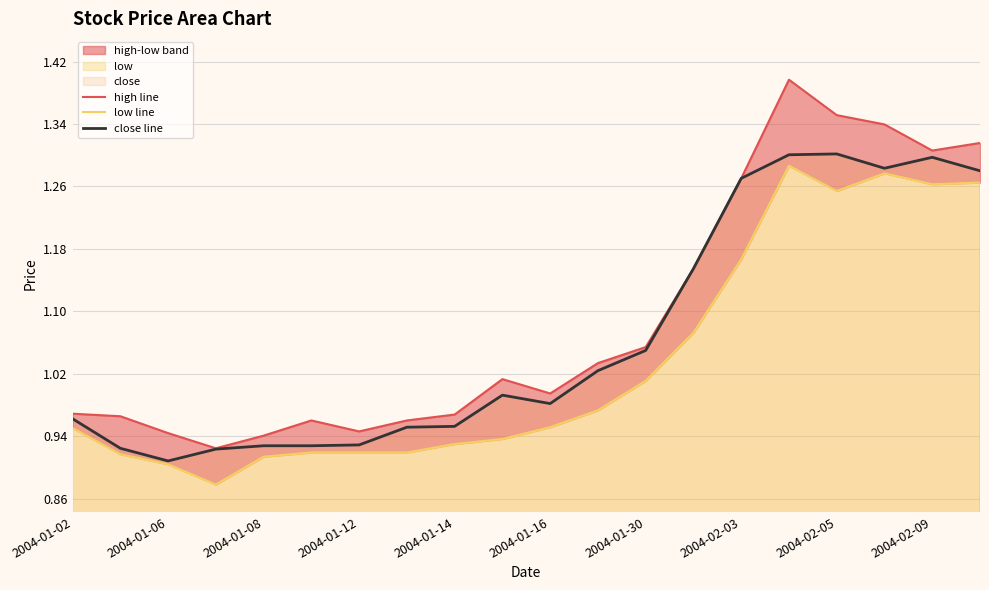

What is the sum of all low line values?

20.7